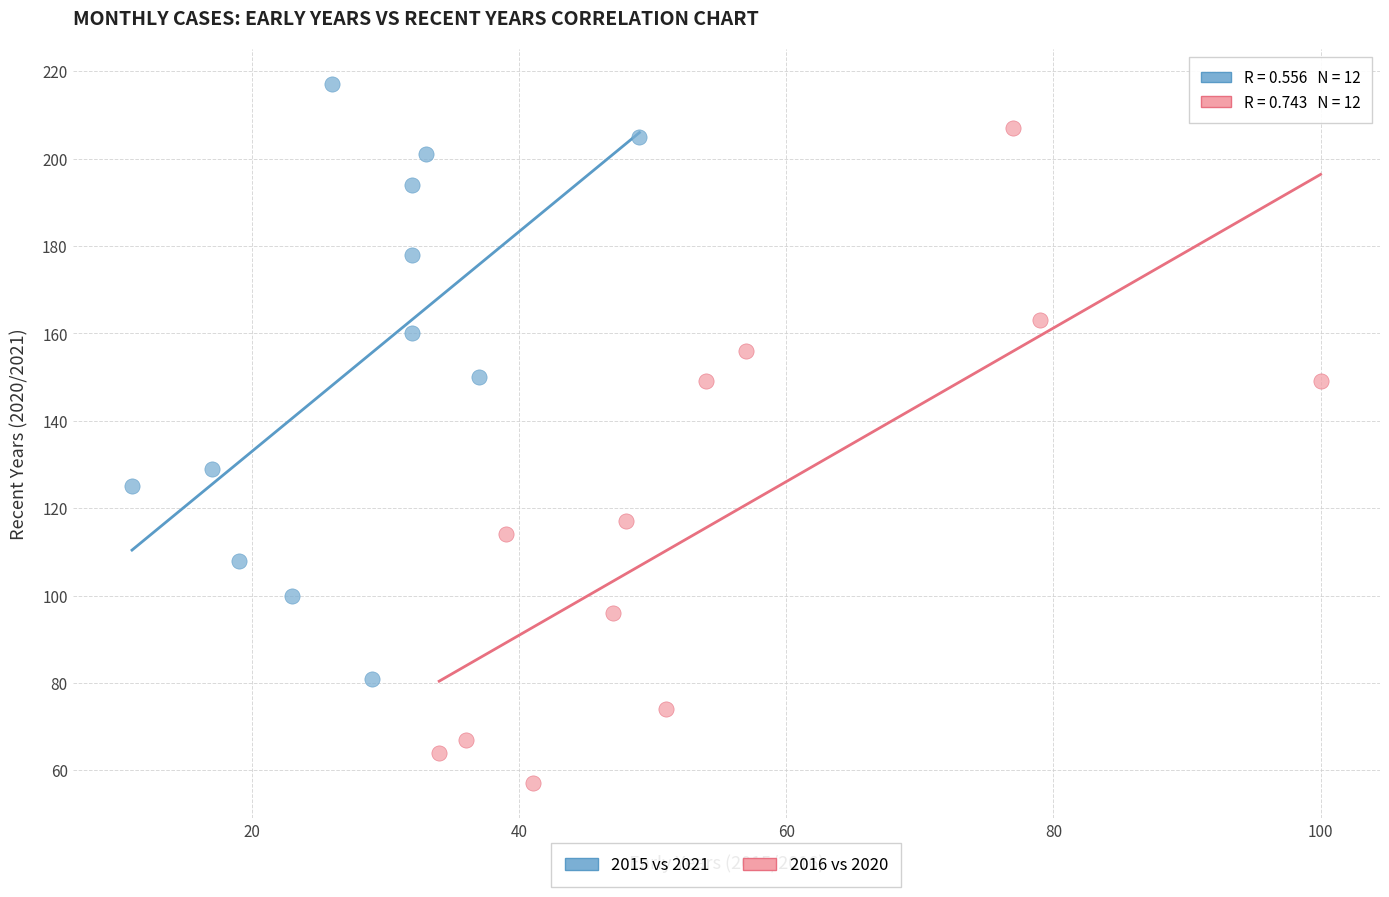

Which series reaches the maximum Y coordinate?

2015 vs 2021